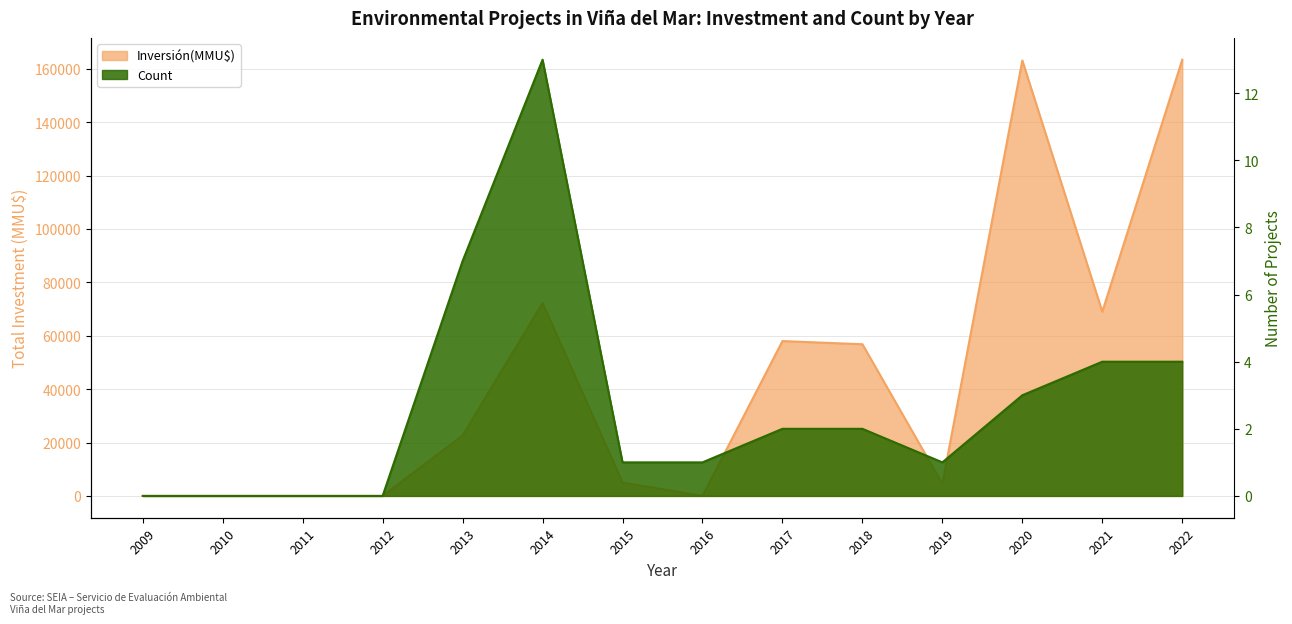

Reading left to right, extract all data points from this chart.

Inversión(MMU$): 2009=0	2010=0	2011=0	2012=0	2013=22652	2014=72250	2015=5000	2016=4	2017=58000	2018=56816	2019=4500	2020=163099	2021=69000	2022=163400
Count: 2009=0	2010=0	2011=0	2012=0	2013=7	2014=13	2015=1	2016=1	2017=2	2018=2	2019=1	2020=3	2021=4	2022=4